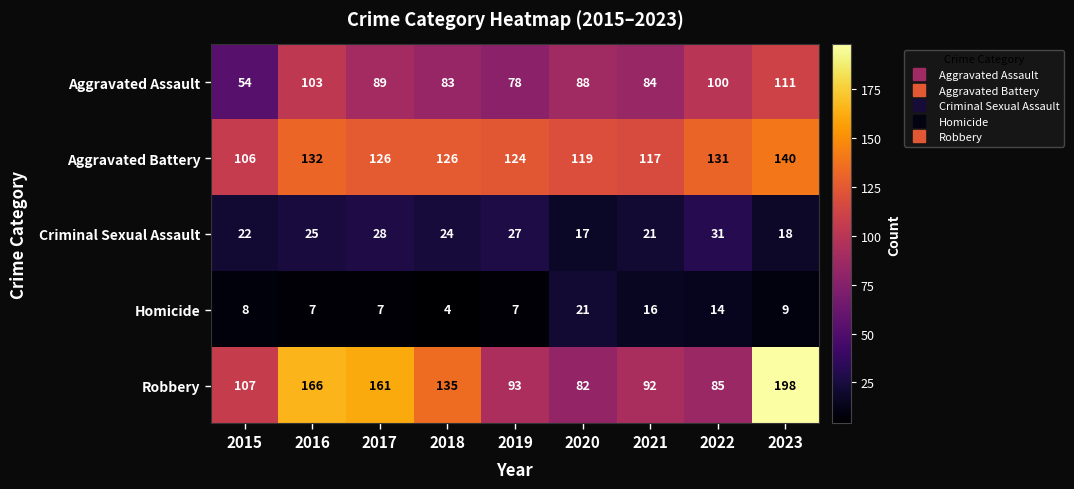

At 2021, list the series in order from largest to smallest.

Aggravated Battery, Robbery, Aggravated Assault, Criminal Sexual Assault, Homicide